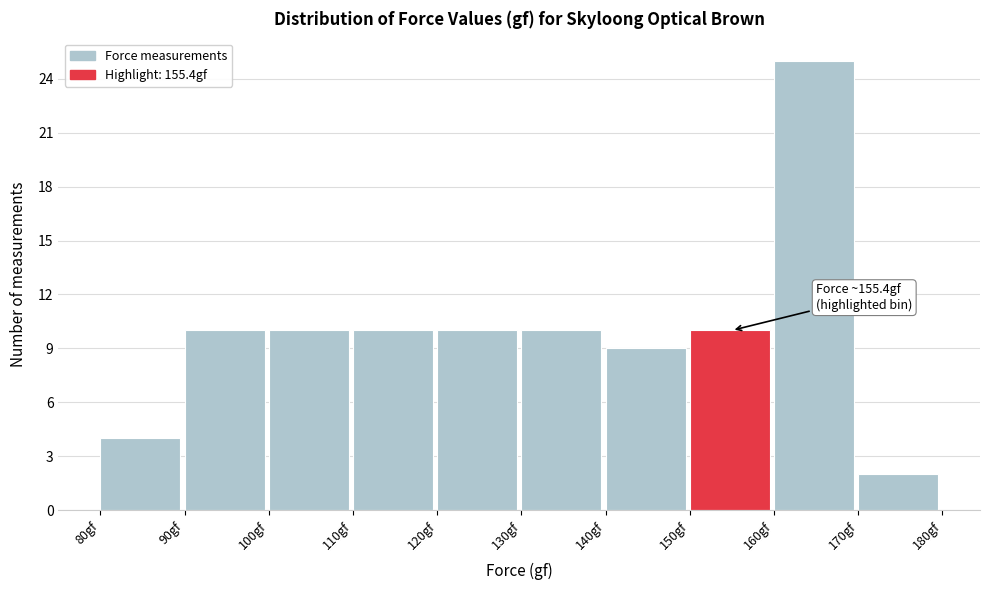

Over which range of the x-axis is the bar tallest?

160 to 170